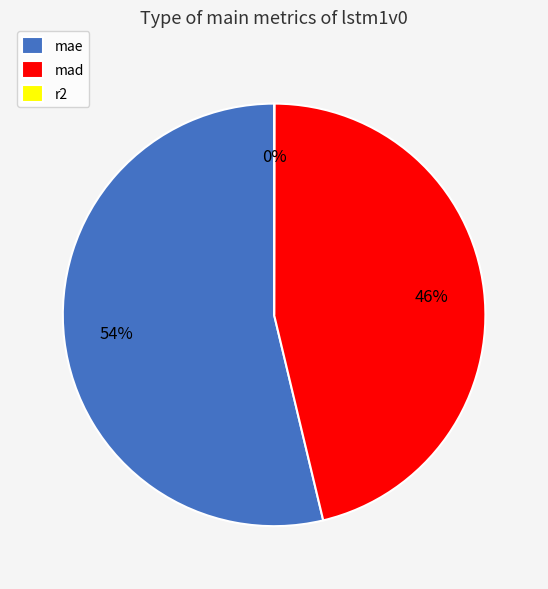

To the nearest percent, what is the average slice percentage?

33%